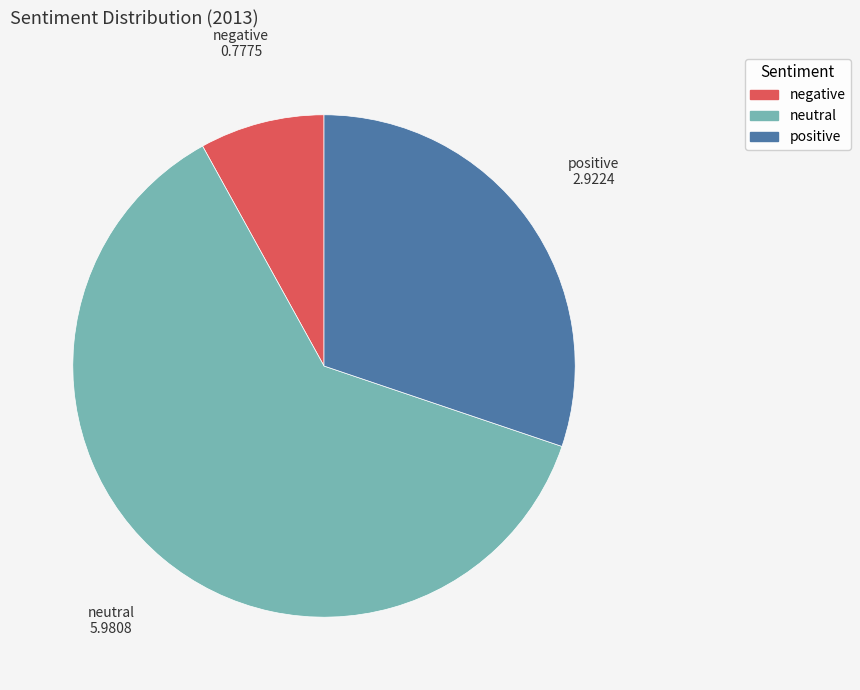

The positive slice represents 44% of the pie. True or false?

False